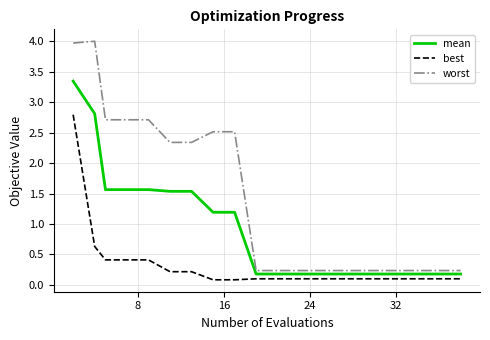

Which series has the largest total across all categories?

worst